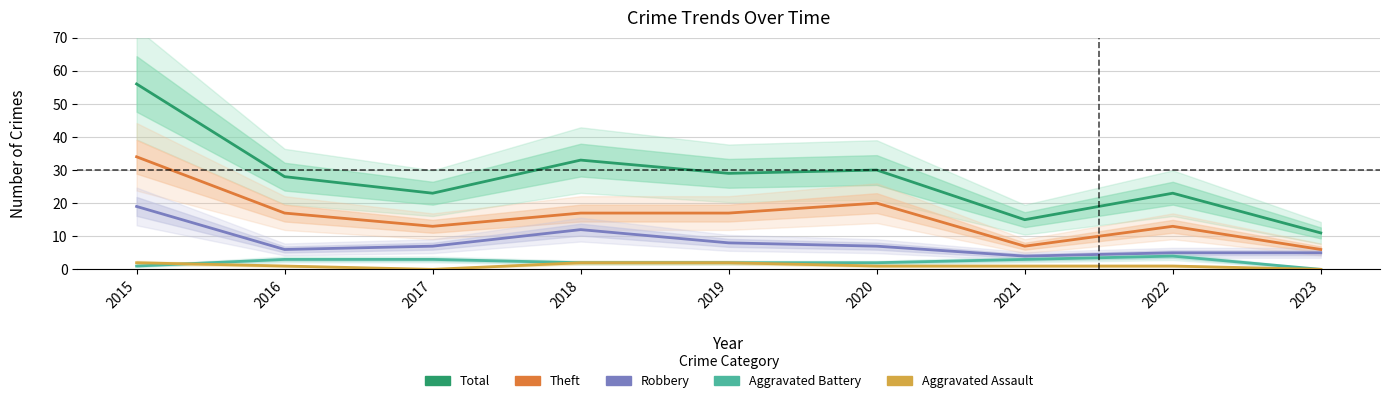

True or false: Robbery and Total cross at least once.

False